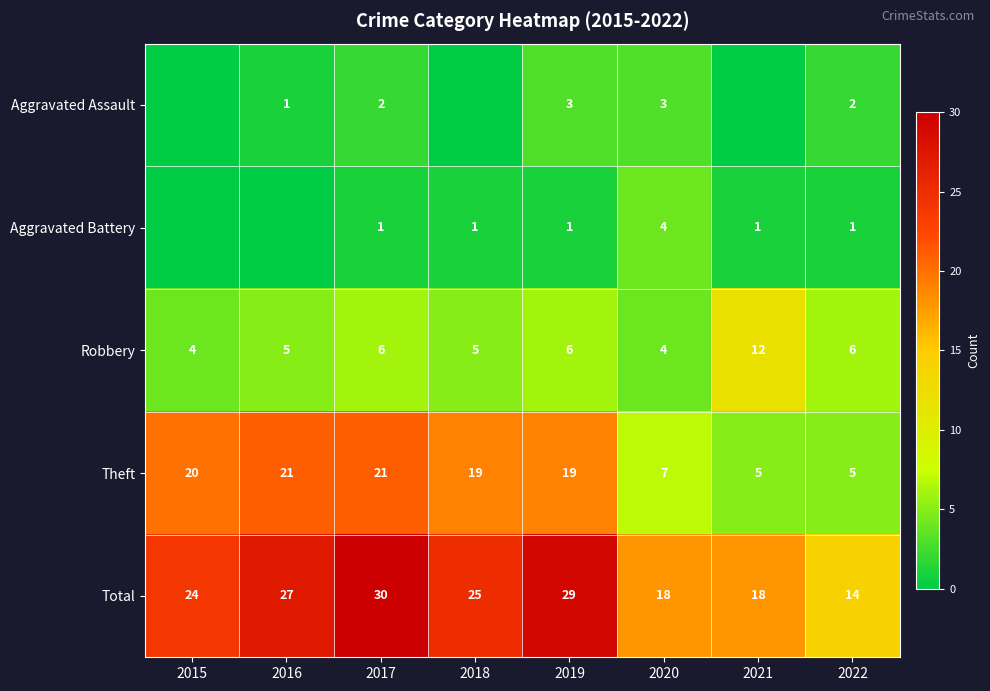

At which label does Total reach its minimum?

2022